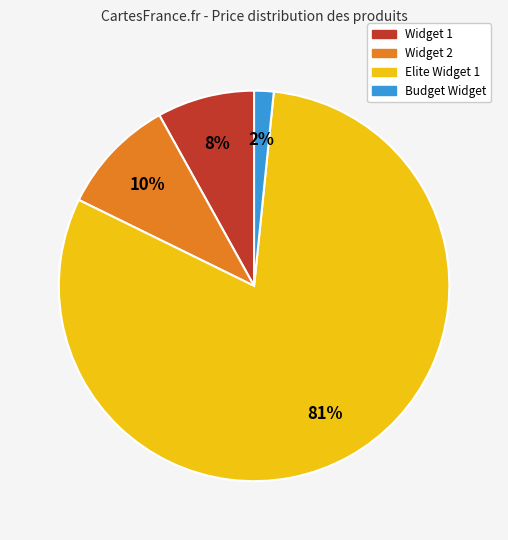

To the nearest percent, what portion does Budget Widget represent?

2%